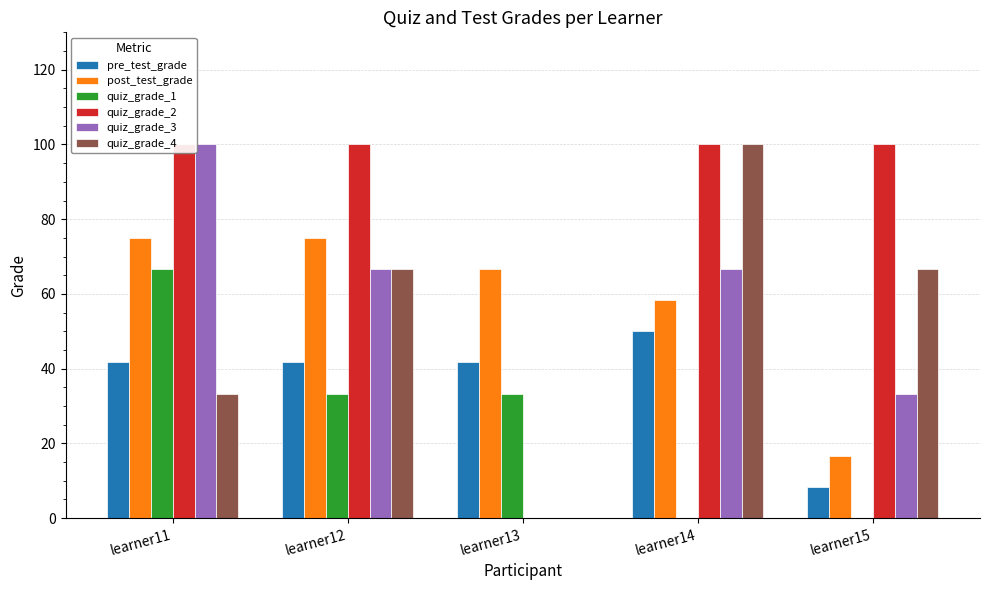

How many bars are there in total?

30